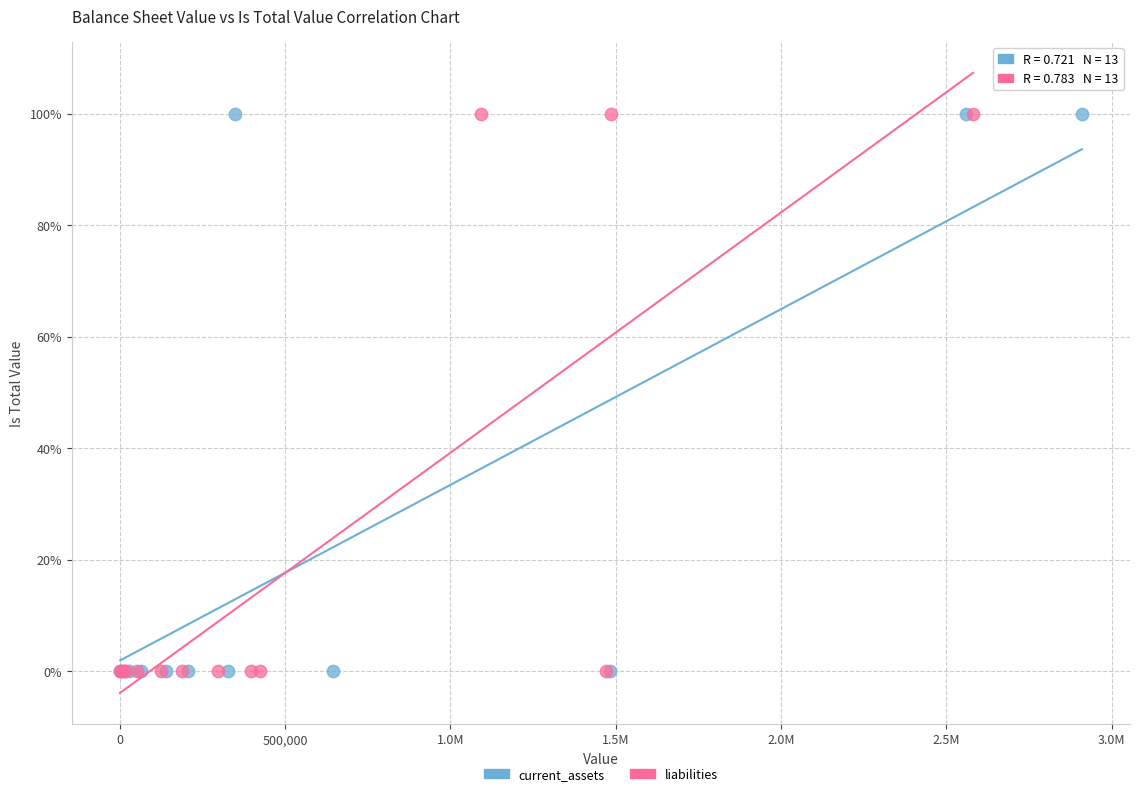

What are all the series names shown in the legend?

current_assets, liabilities